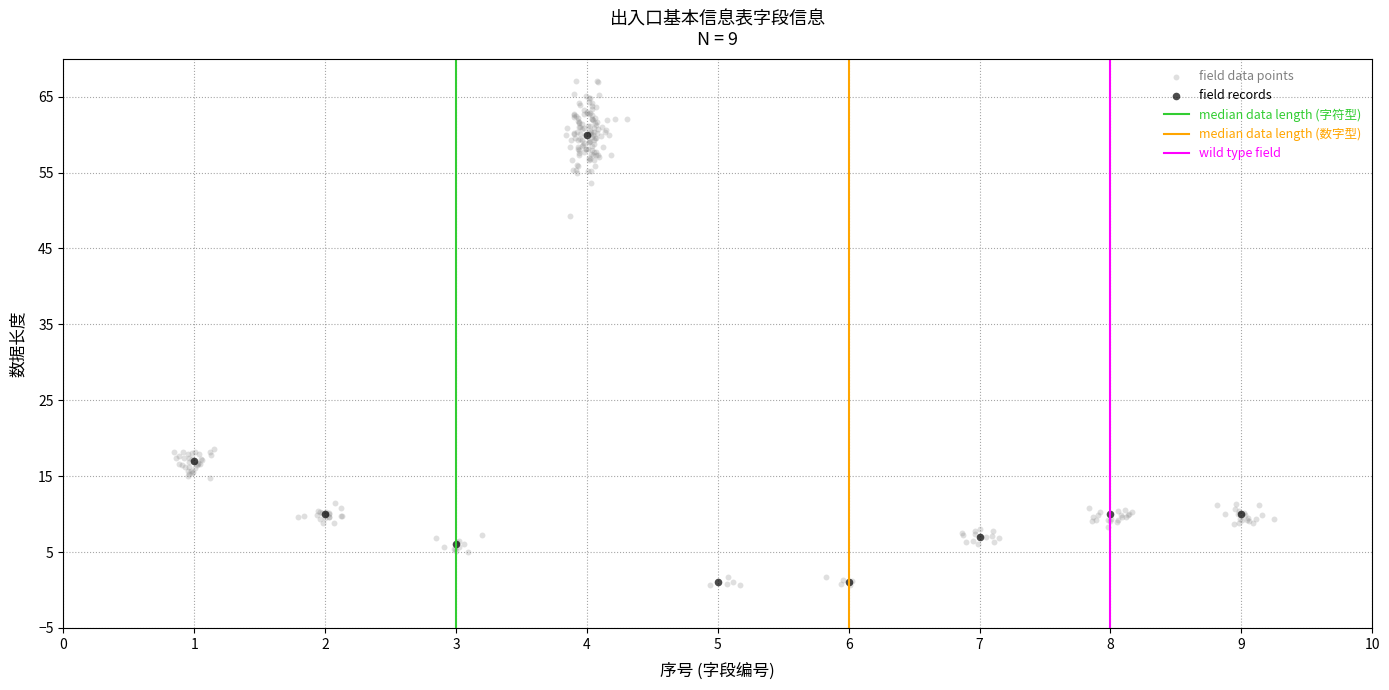

Which series has the largest Y range (max minus min)?

field data points